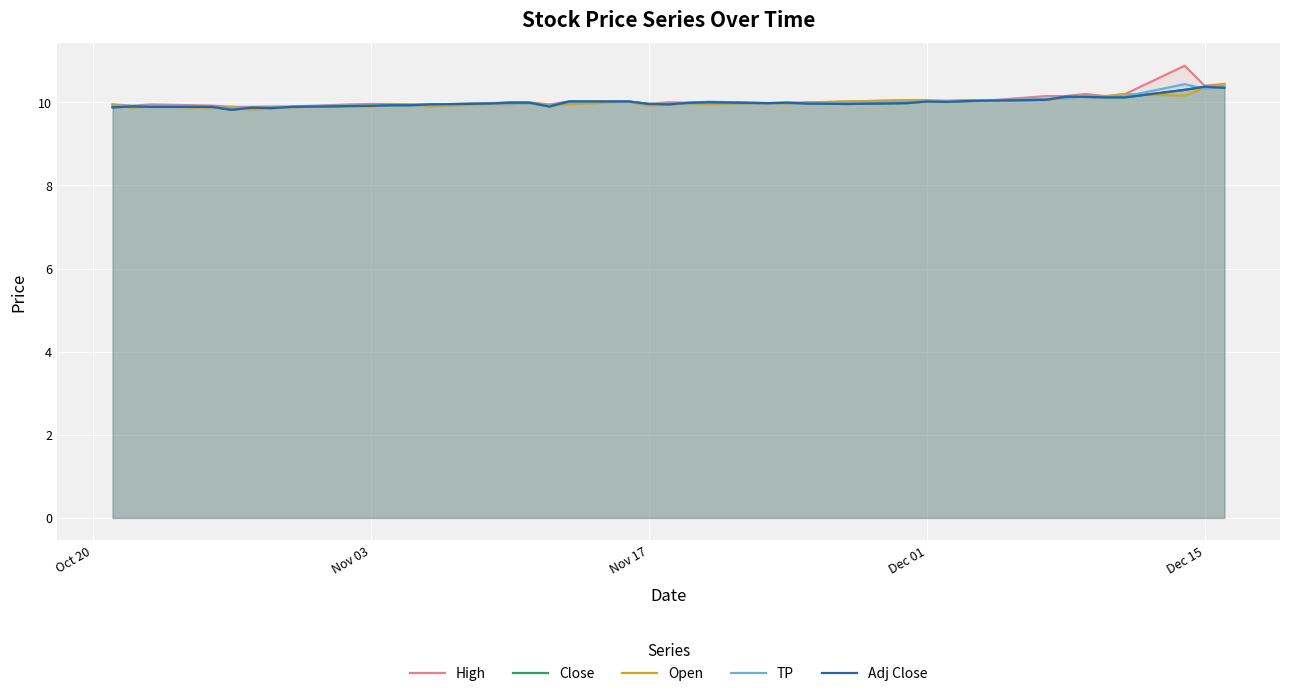

What position from the left is Dec 01?

29